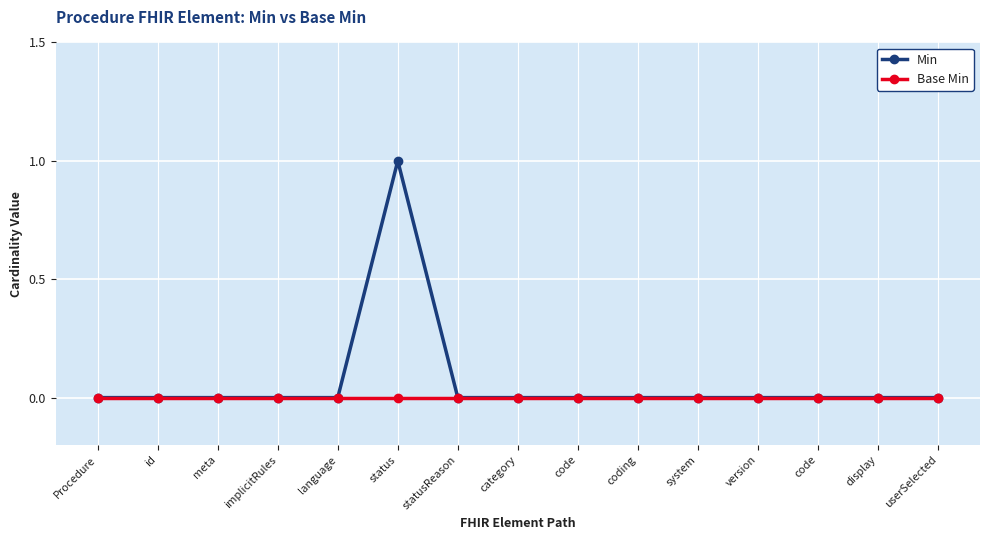

Is the value of Min at version greater than the value of Base Min at meta?

No